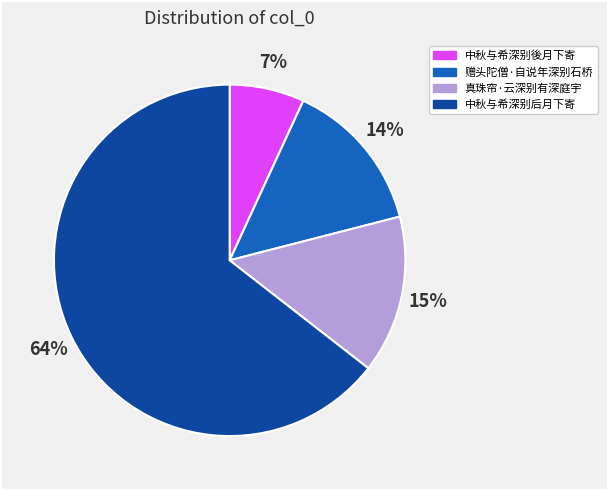

To the nearest percent, what is the combined percentage of 中秋与希深别後月下寄 and 赠头陀僧·自说年深别石桥?

21%